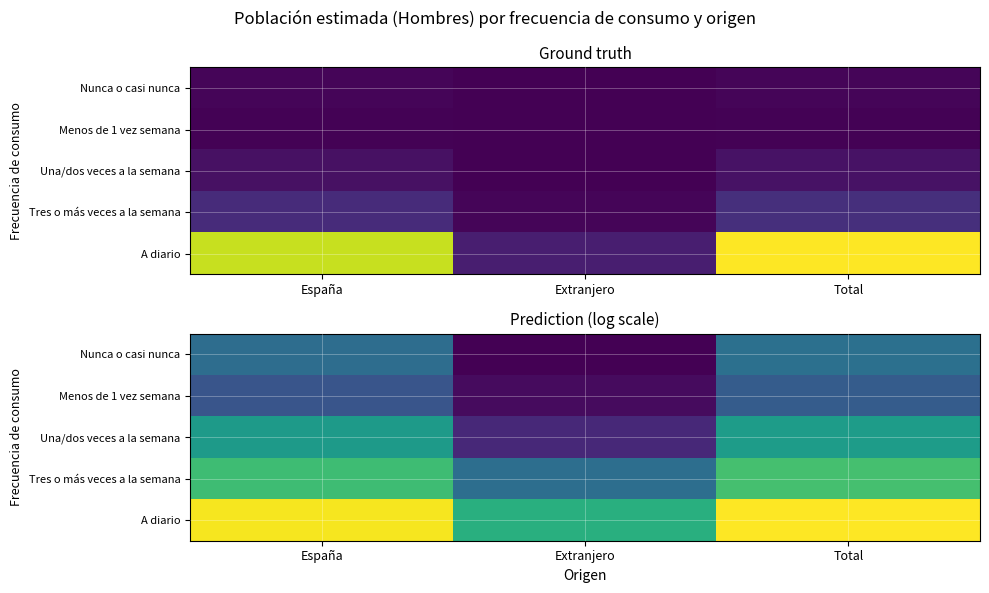

What is the sum of the A diario values at Extranjero and España?

27.2